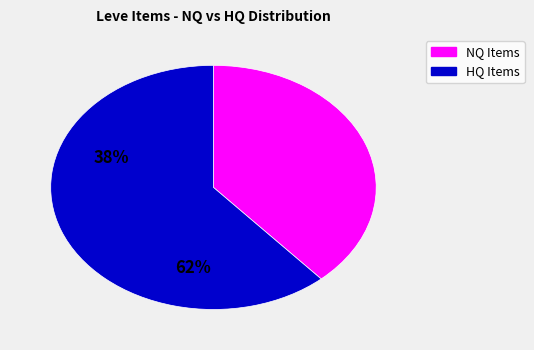

Is there a majority slice in this chart?

Yes